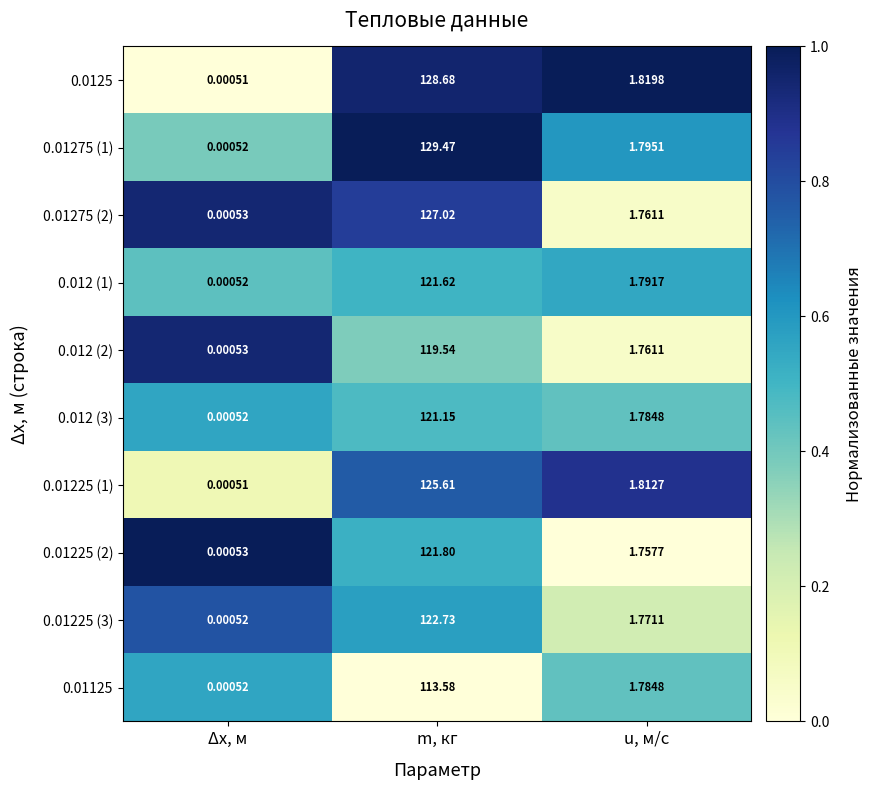

How many data points in 0.012 (1) are above 1?

2